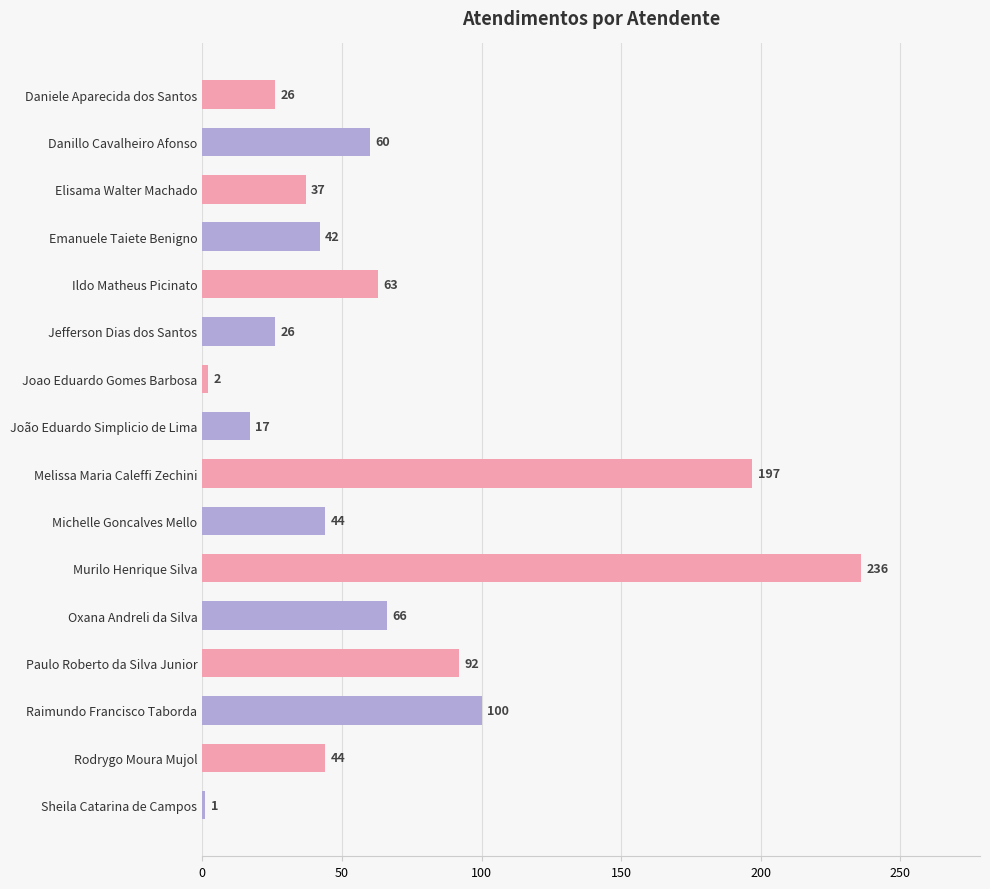

How many series are shown in this chart?

1